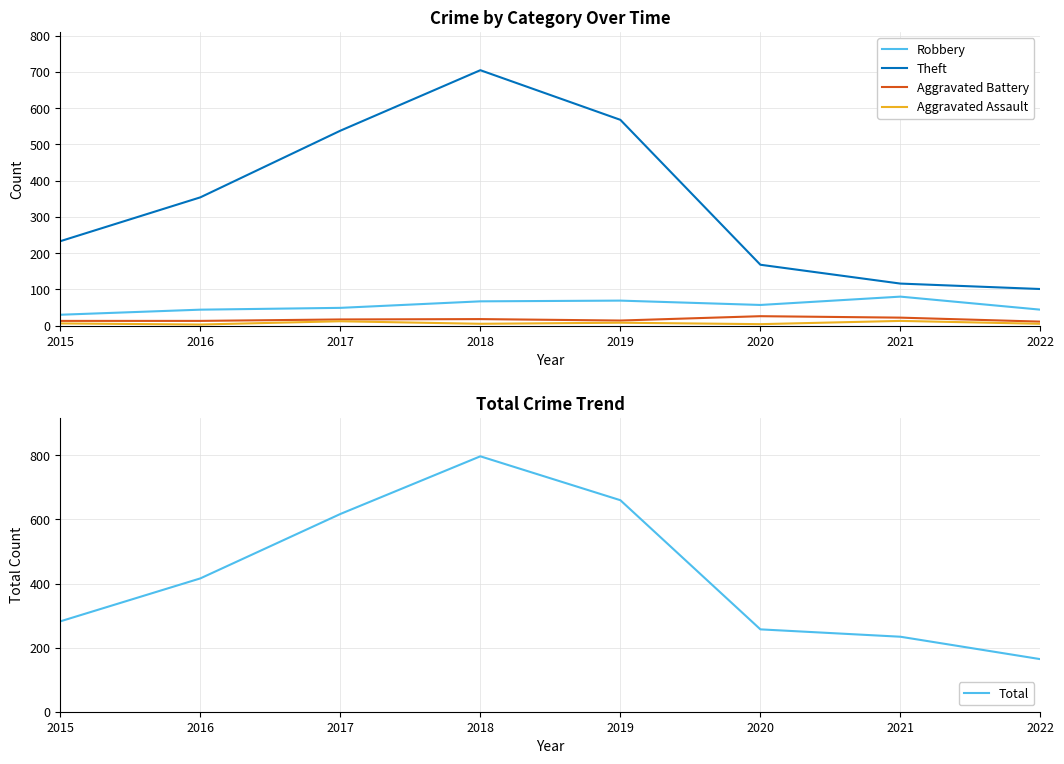

In Aggravated Assault, how many points are higher than both neighbors (excluding endpoints)?

3